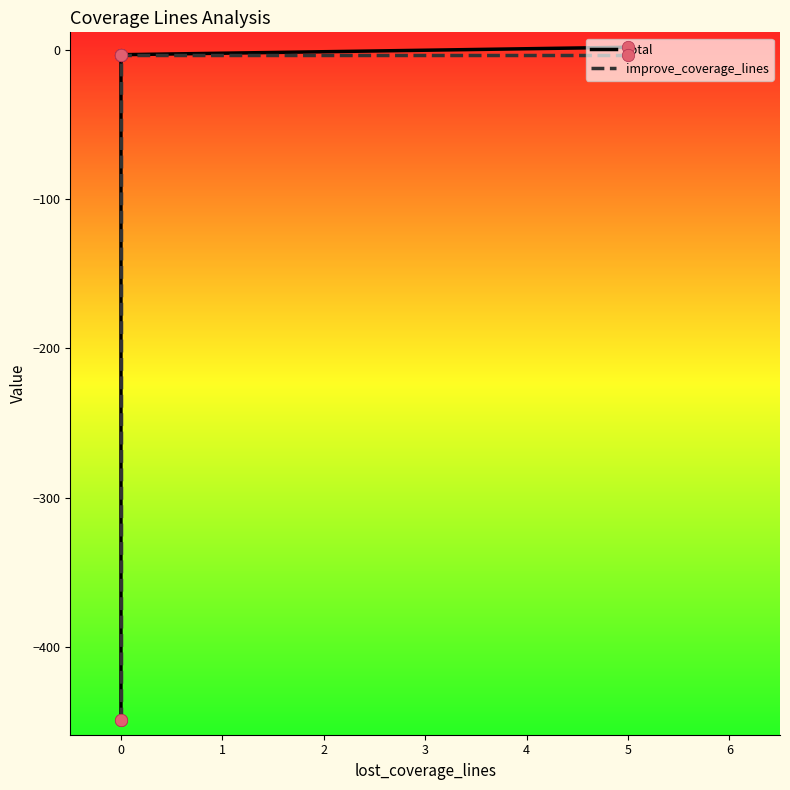

Which series has the largest Y range (max minus min)?

total